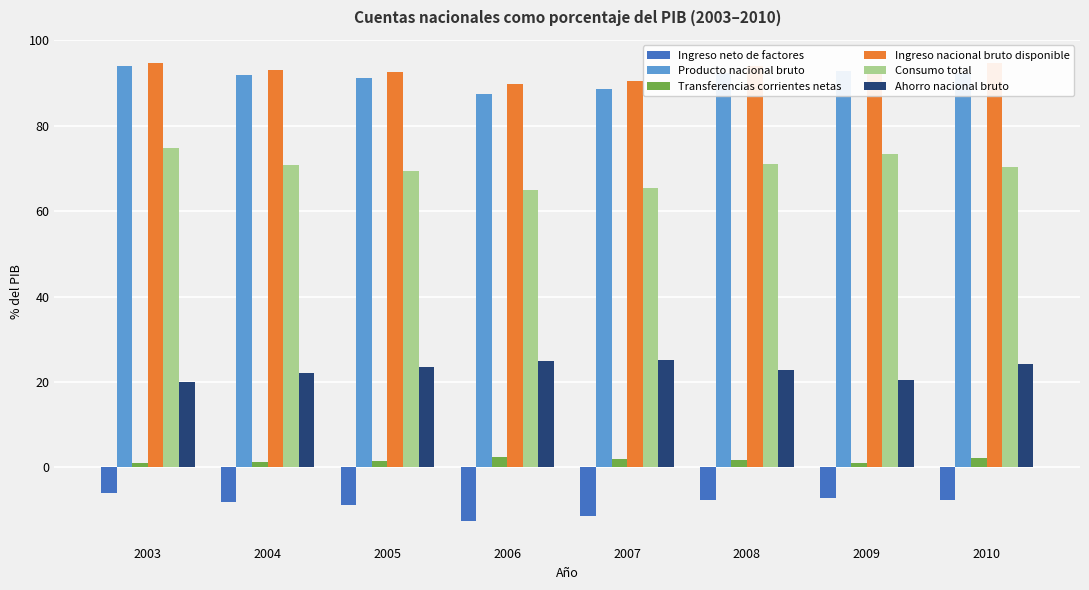

Where does the Ingreso neto de factores series first go above -7?

2003